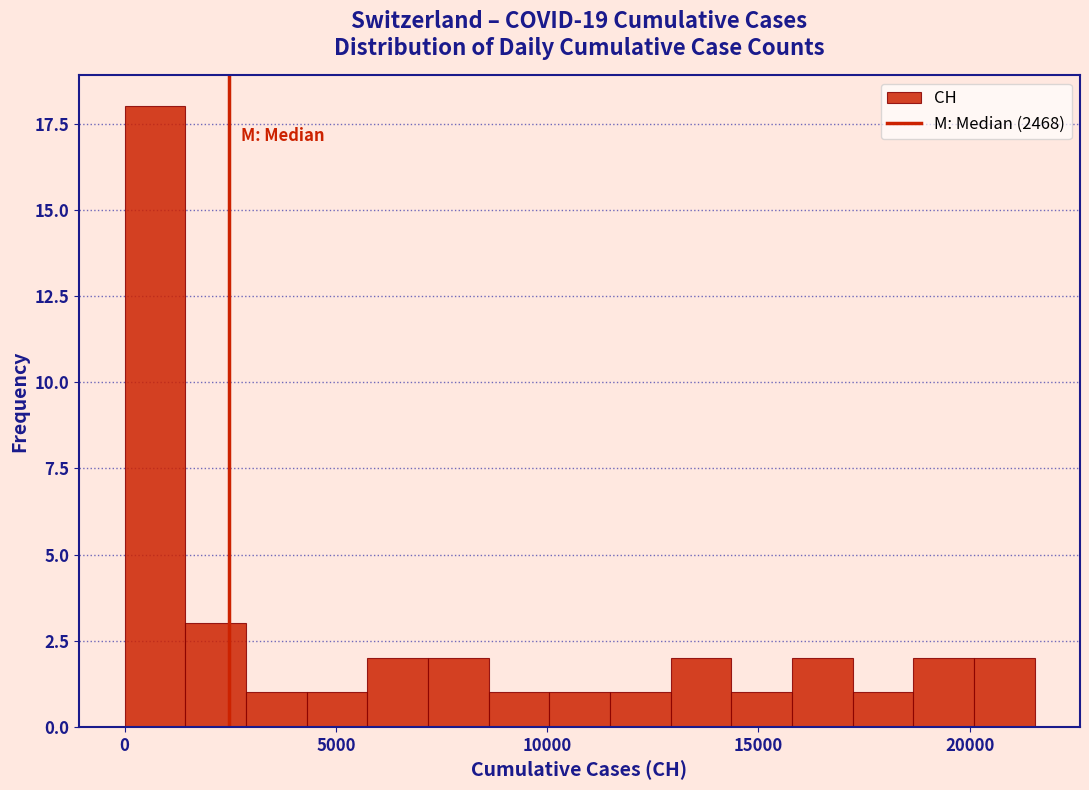

Around what value on the x-axis is the tallest bar? Give the approximate position of its centre, as read against the axis.

500